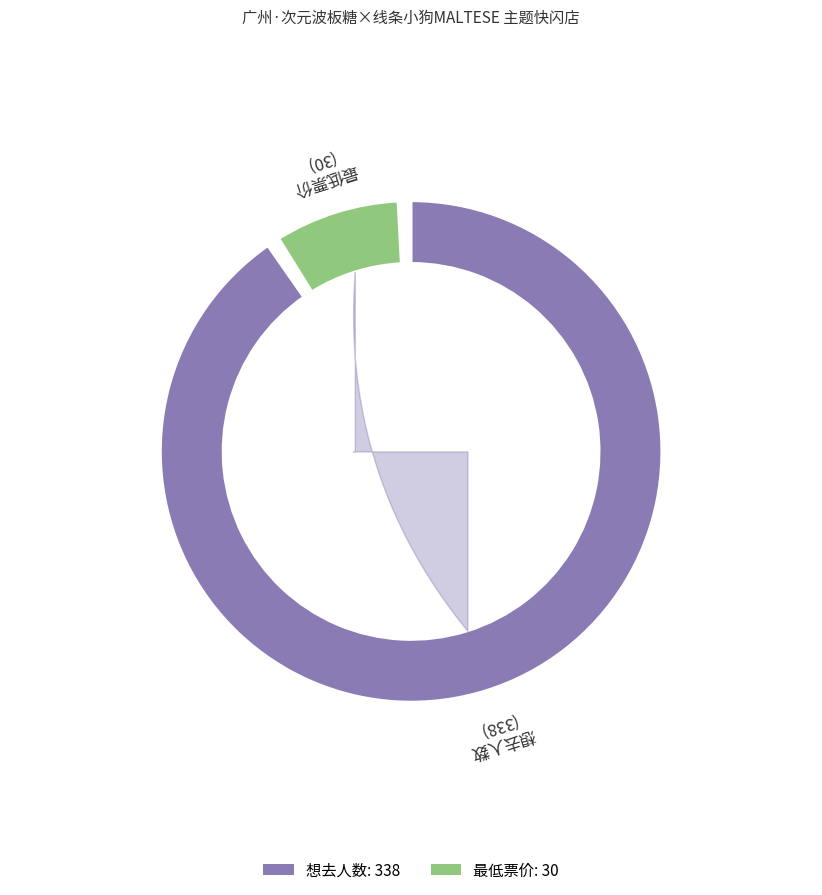

True or false: 最低票价 accounts for 3% of the total.

False